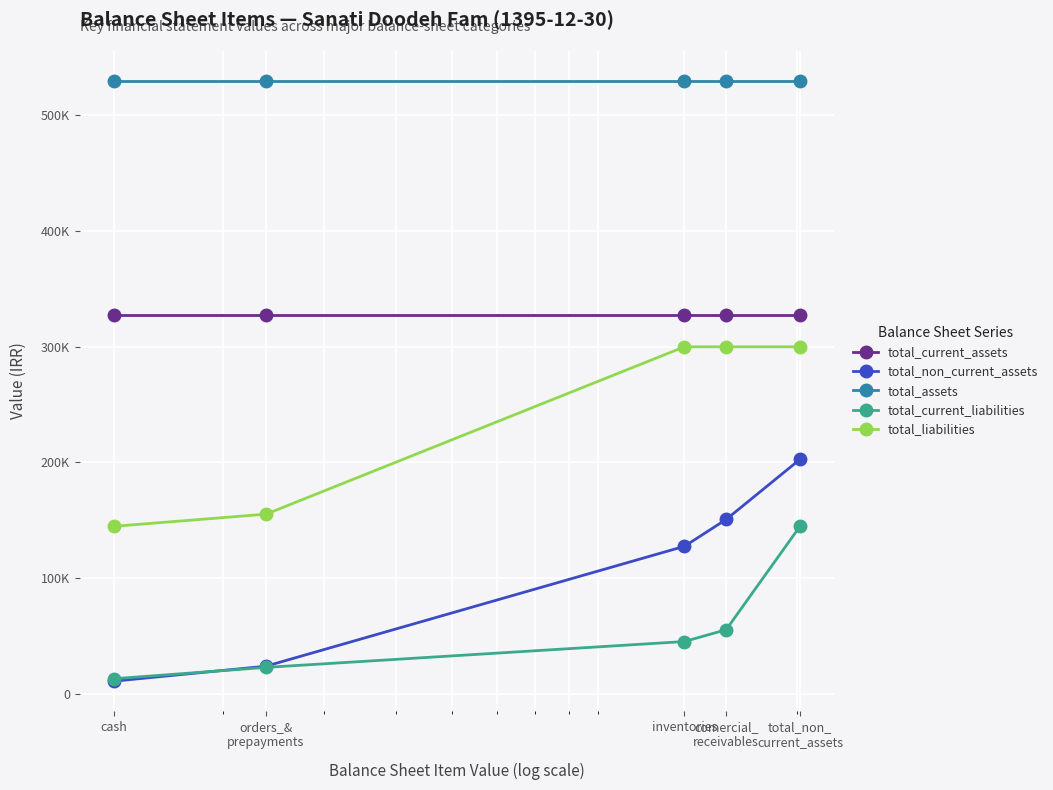

What are all the series names shown in the legend?

total_current_assets, total_non_current_assets, total_assets, total_current_liabilities, total_liabilities